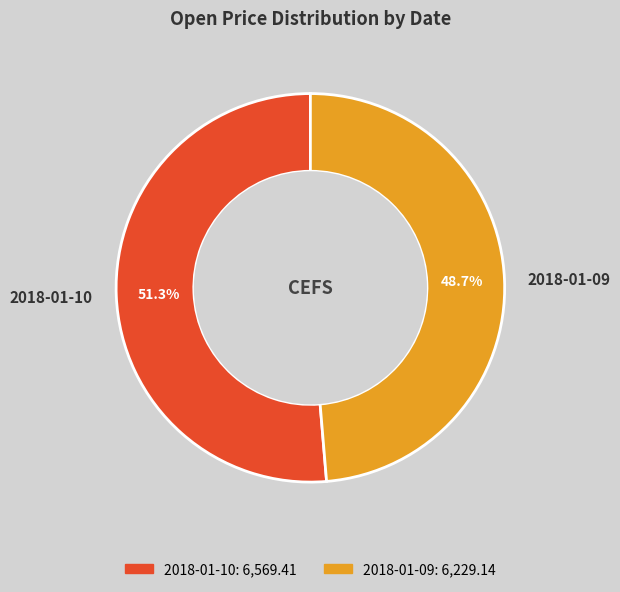

Which category has the smallest portion of the pie?

2018-01-09